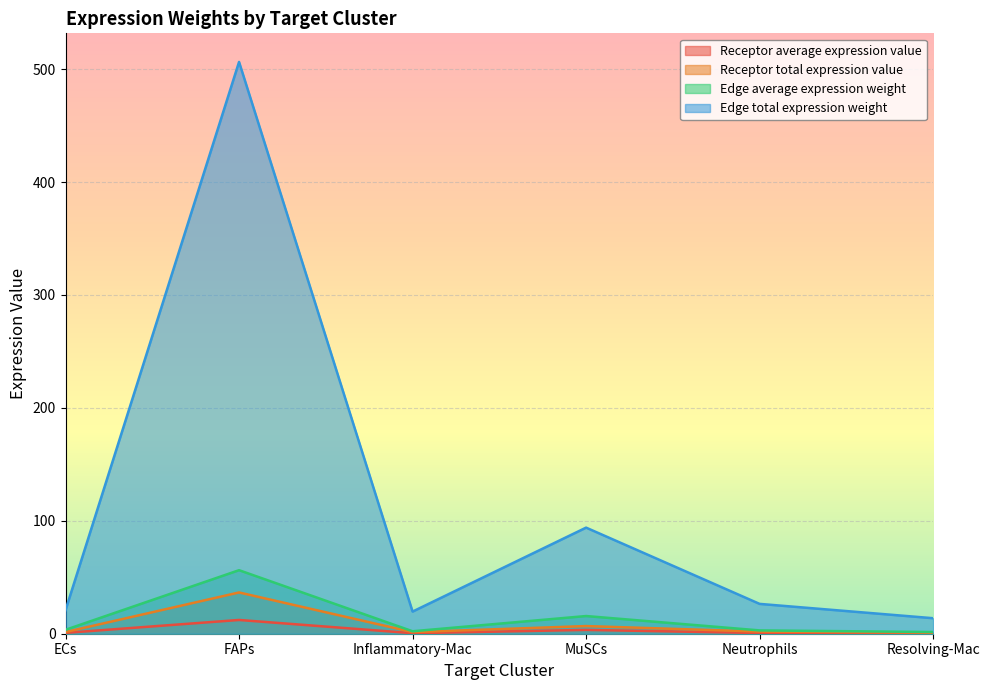

True or false: Receptor average expression value and Edge average expression weight cross at least once.

False